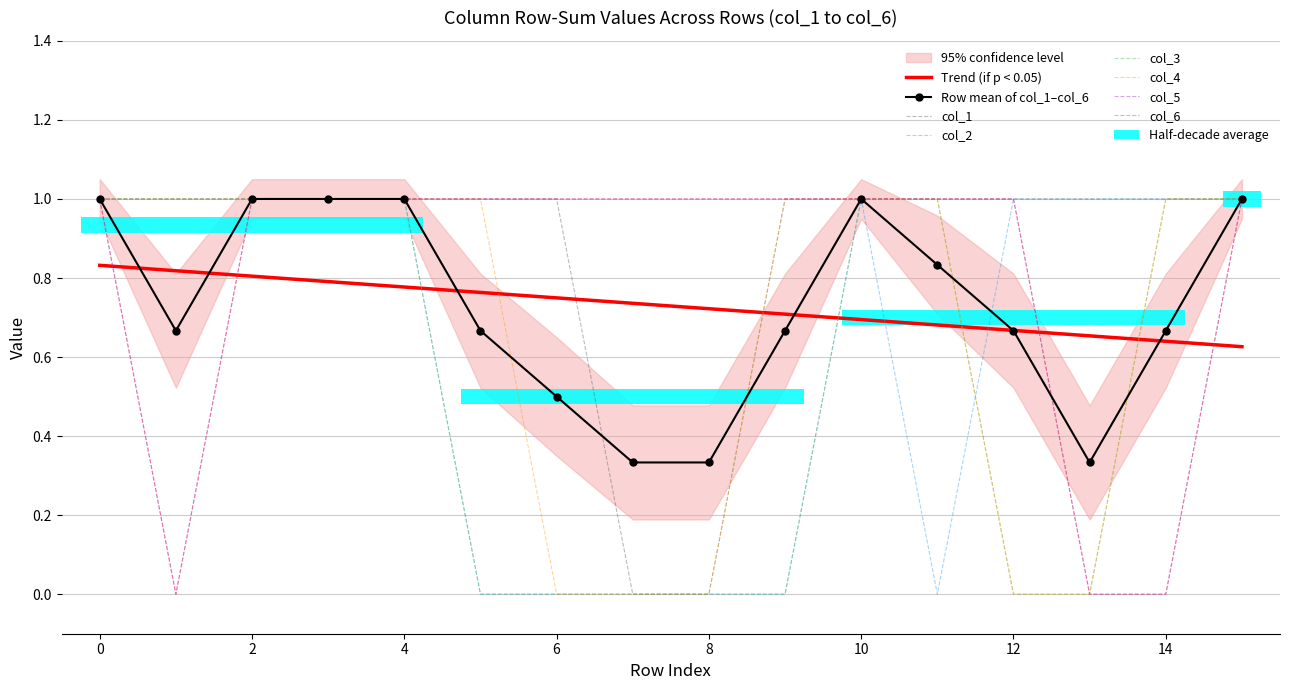

How many data points in col_6 are less than 1?

3